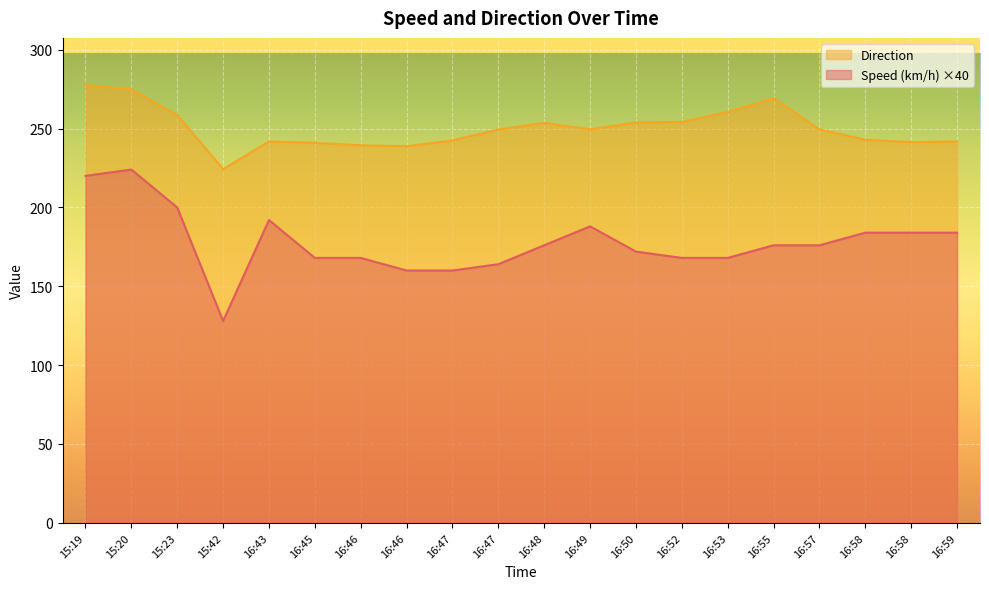

True or false: Speed (km/h) has a value of 87.0 at 16:47.

False